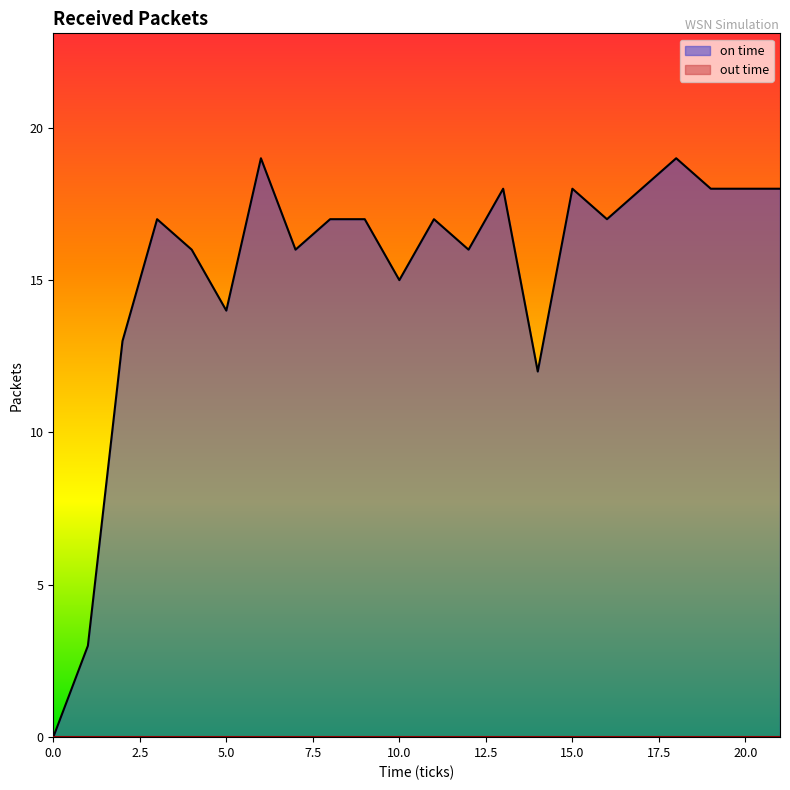

What is the difference between the maximum and second lowest values?

16